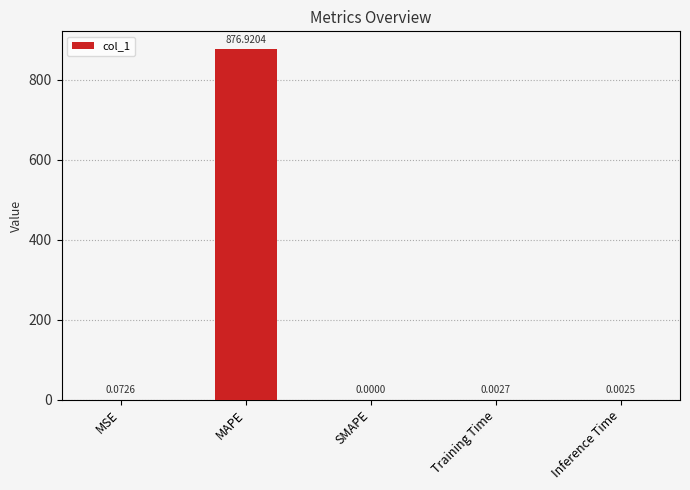

What is the sum of all values?

877.0